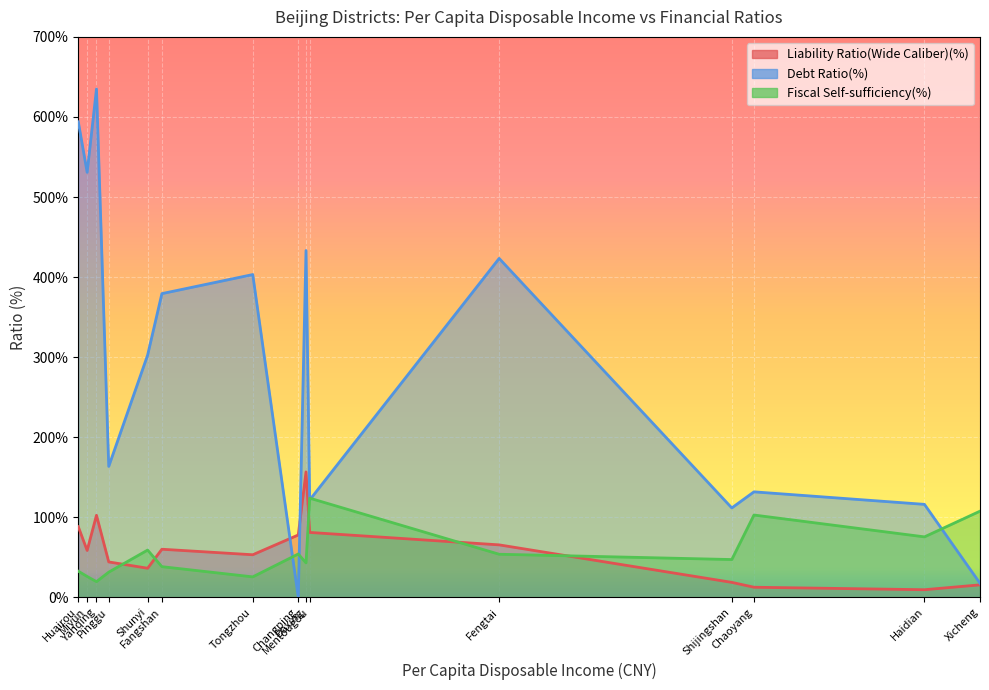

How many data points in Debt Ratio(%) are less than 302?

7